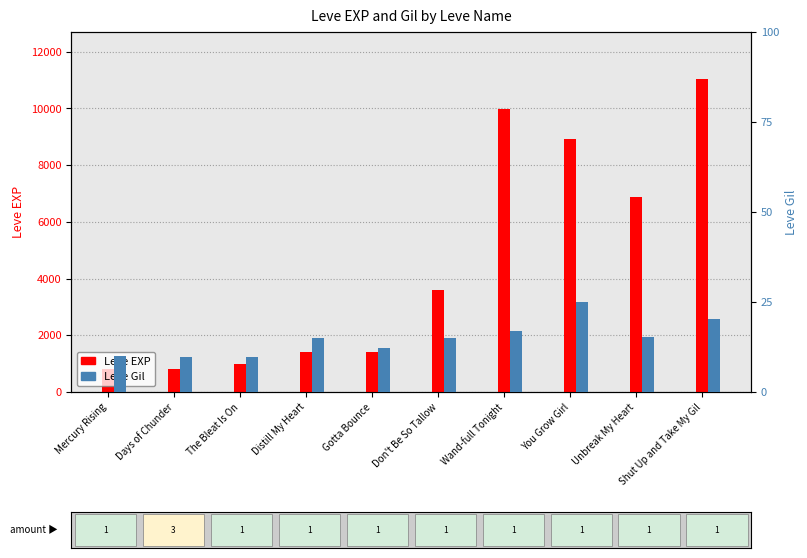

The Leve Gil series shows 39 at Distill My Heart. True or false?

False